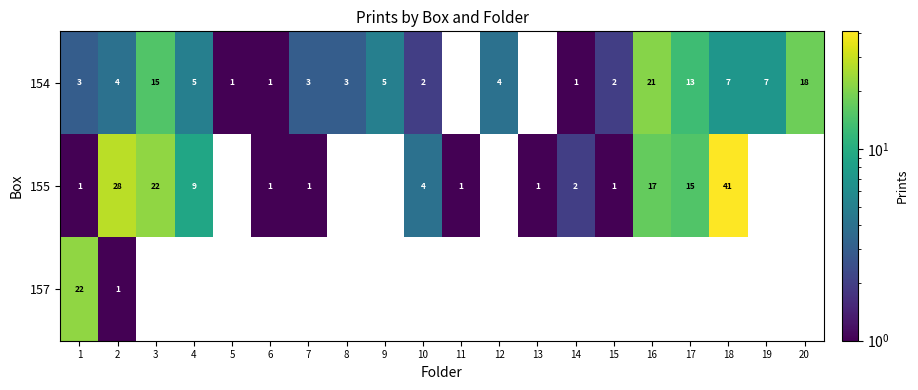

Between 9 and 20, which is larger?

20